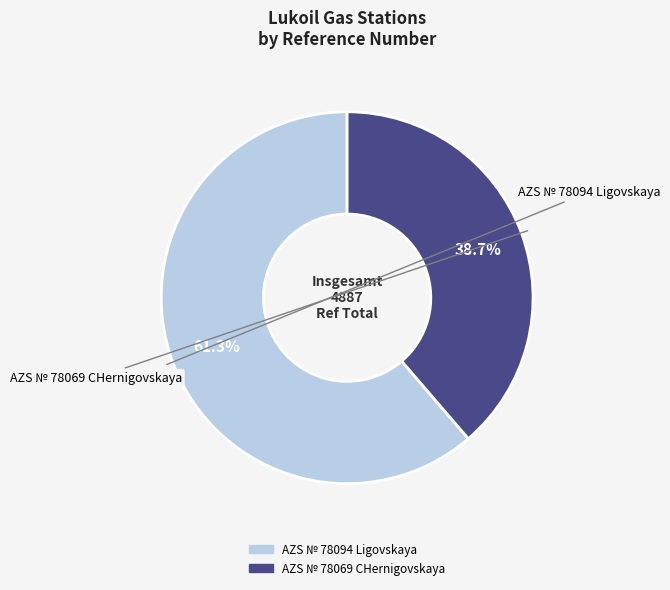

Is AZS № 78094 Ligovskaya the majority of the pie?

Yes